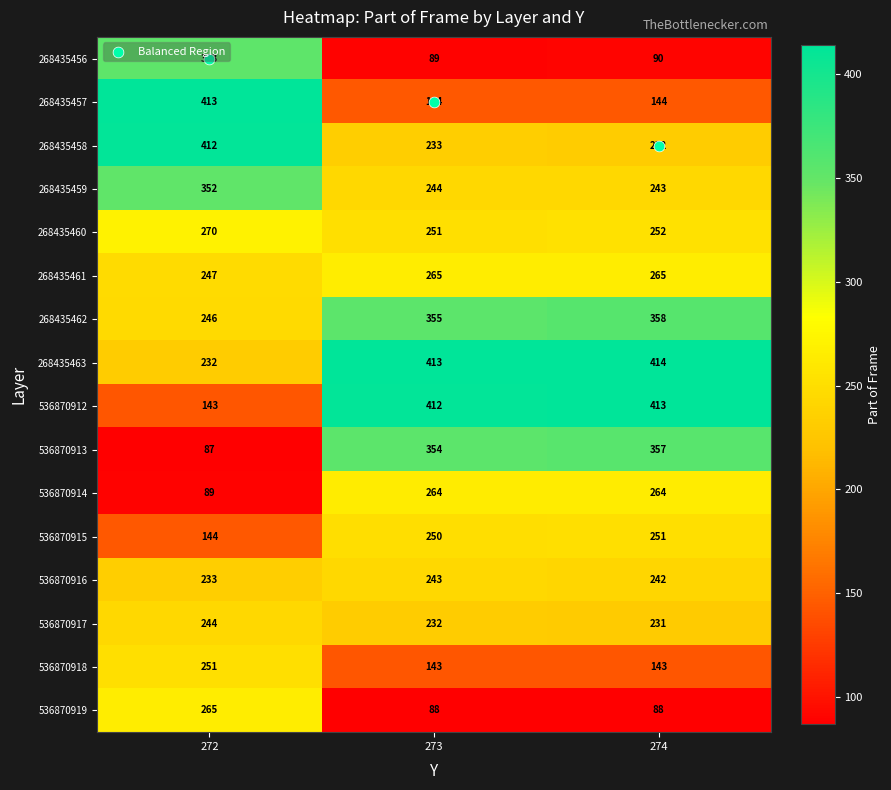

Rank the series at 274 from lowest to highest value.

536870919, 268435456, 536870918, 268435457, 536870917, 268435458, 536870916, 268435459, 536870915, 268435460, 536870914, 268435461, 536870913, 268435462, 536870912, 268435463